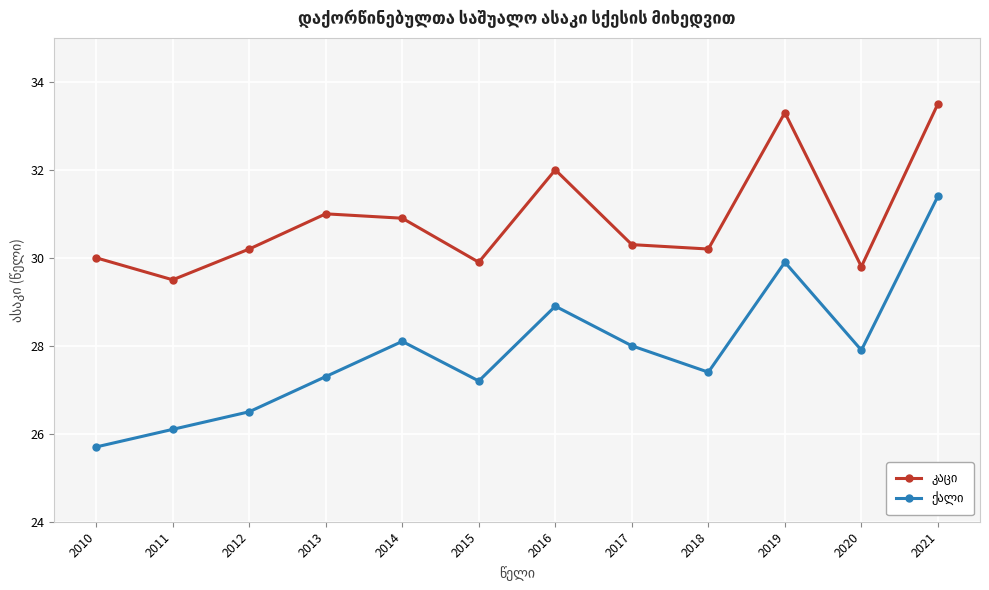

What is the difference between the highest and lowest values at 2020?

1.9